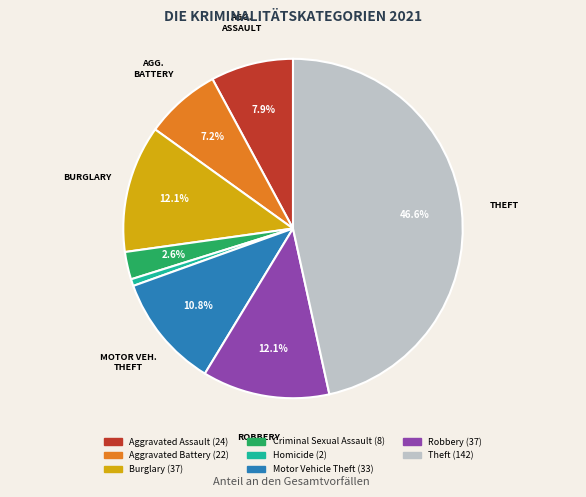

Is there any slice that represents more than half of the pie?

No